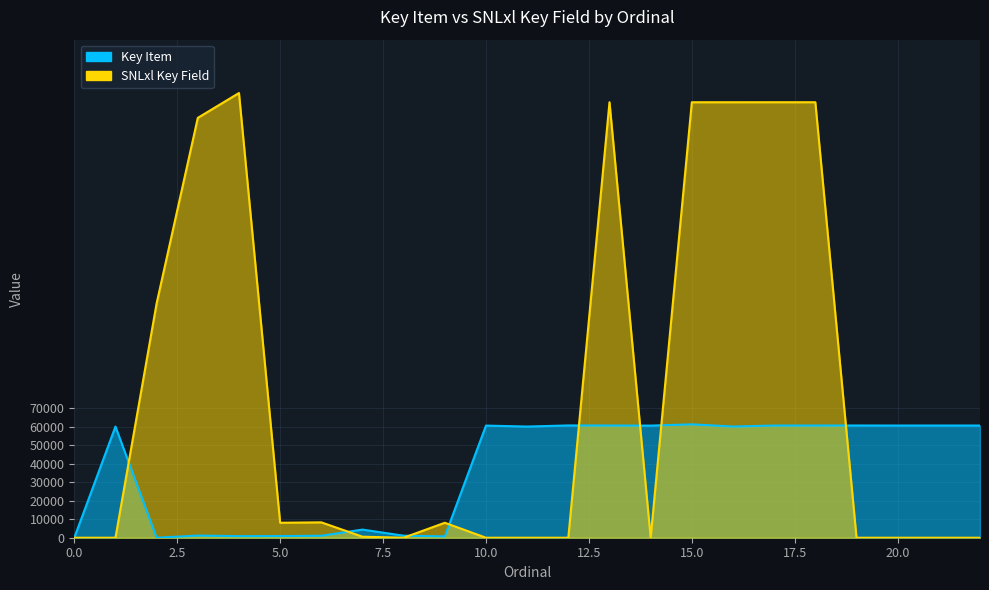

Between 4 and 13, which series saw the biggest shift?

Key Item